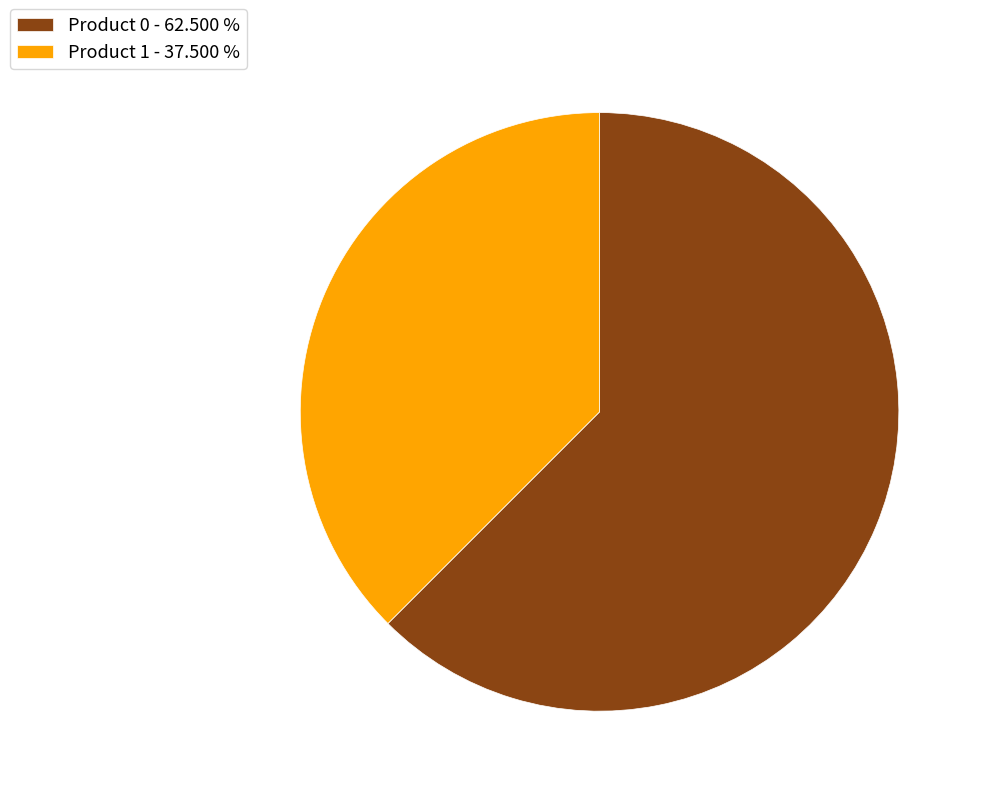

Combined, do Product 0 - 62.500 % and Product 1 - 37.500 % account for over 50%?

Yes